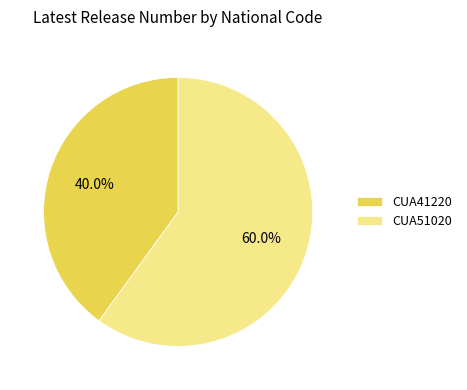

To the nearest percent, what portion does CUA51020 represent?

60%